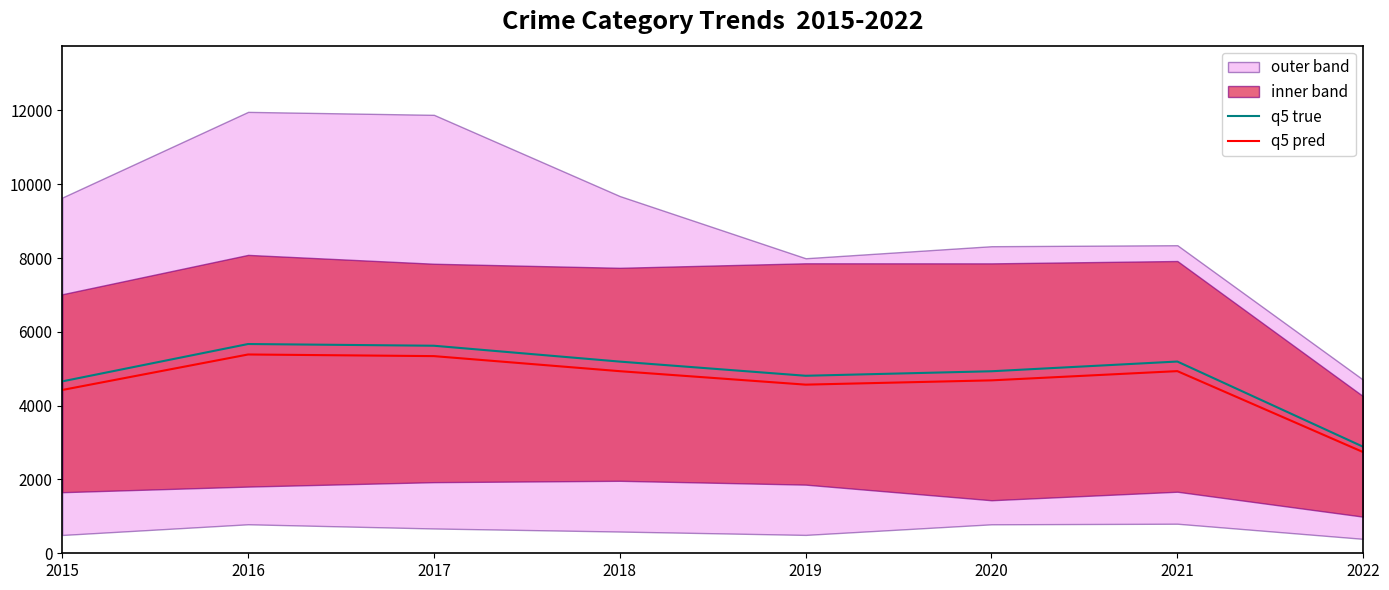

Is it true that q5 true equals 4809.8 at 2019?

True